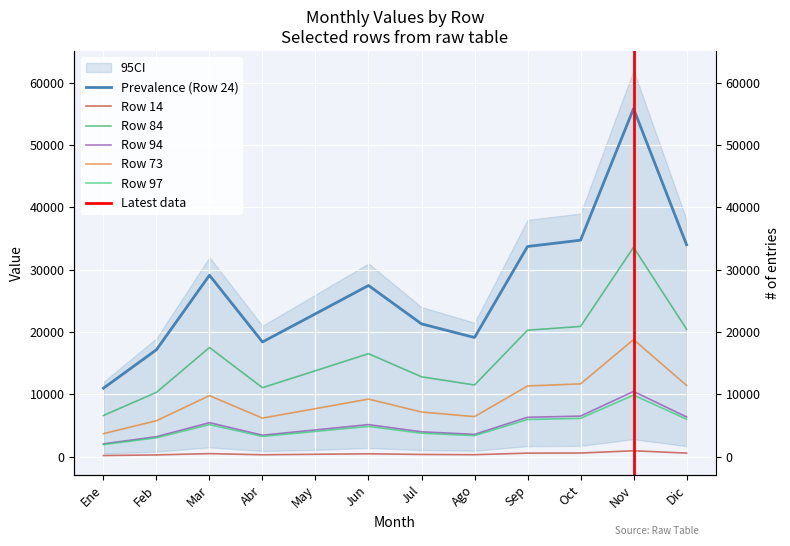

Reading left to right, extract all data points from this chart.

Row 14: Ene=188.1	Feb=293.6	Mar=498.1	Abr=314.9	May=392.3	Jun=469.9	Jul=364.6	Ago=327.1	Sep=576.9	Oct=594.2	Nov=955.2	Dic=581.7
Row 24: Ene=10995.6	Feb=17159.3	Mar=29115.9	Abr=18408.6	May=22929.1	Jun=27467.1	Jul=21308.9	Ago=19121.2	Sep=33721.9	Oct=34733.6	Nov=55834.1	Dic=33998.9
Row 84: Ene=6616.0	Feb=10324.5	Mar=17518.7	Abr=11076.3	May=13796.2	Jun=16526.7	Jul=12821.3	Ago=11505.0	Sep=20290.1	Oct=20898.9	Nov=33594.8	Dic=20456.8
Row 94: Ene=2062.7	Feb=3218.9	Mar=5461.8	Abr=3453.2	May=4301.2	Jun=5152.5	Jul=3997.3	Ago=3586.9	Sep=6325.8	Oct=6515.6	Nov=10473.8	Dic=6377.8
Row 73: Ene=3700.0	Feb=5774.0	Mar=9797.4	Abr=6194.4	May=7715.6	Jun=9242.6	Jul=7170.4	Ago=6434.2	Sep=11347.3	Oct=11687.8	Nov=18788.0	Dic=11440.5
Row 97: Ene=1947.0	Feb=3038.3	Mar=5155.4	Abr=3259.6	May=4060.0	Jun=4863.5	Jul=3773.1	Ago=3385.7	Sep=5971.0	Oct=6150.2	Nov=9886.3	Dic=6020.1